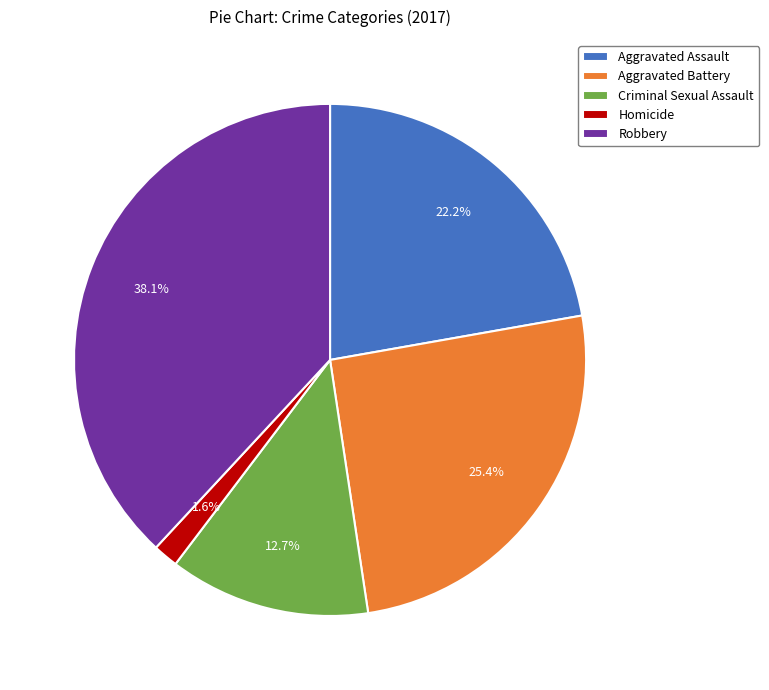

Which slice is the smallest?

Homicide